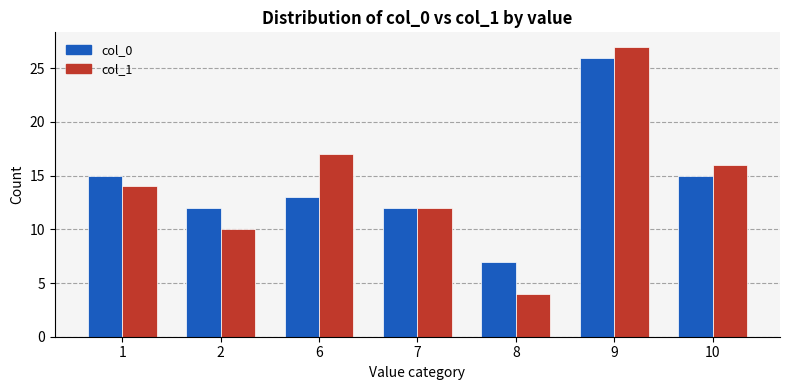

Are the bars horizontal?

No